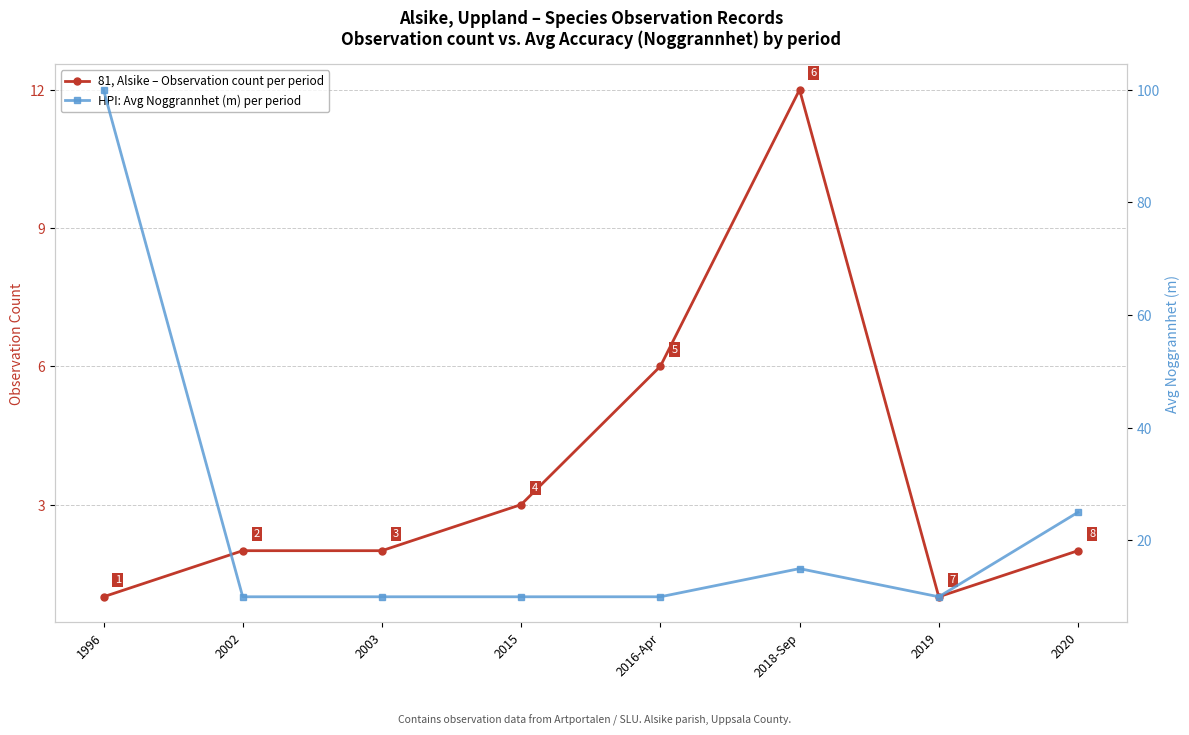

Read the 81, Alsike – Observation count per period value at 1996.

1